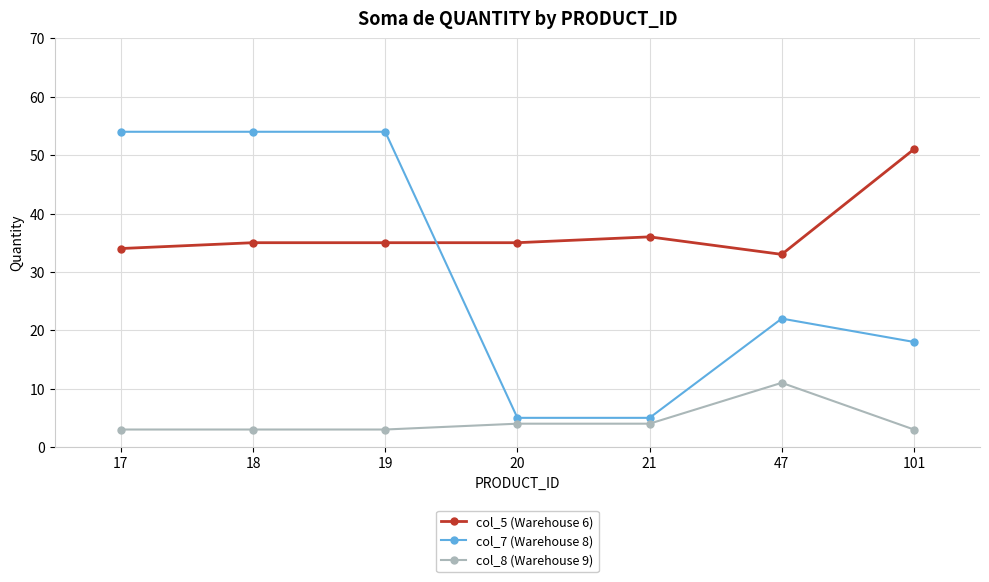

Reading left to right, extract all data points from this chart.

col_5 (Warehouse 6): 34	35	35	35	36	33	51
col_7 (Warehouse 8): 54	54	54	5	5	22	18
col_8 (Warehouse 9): 3	3	3	4	4	11	3